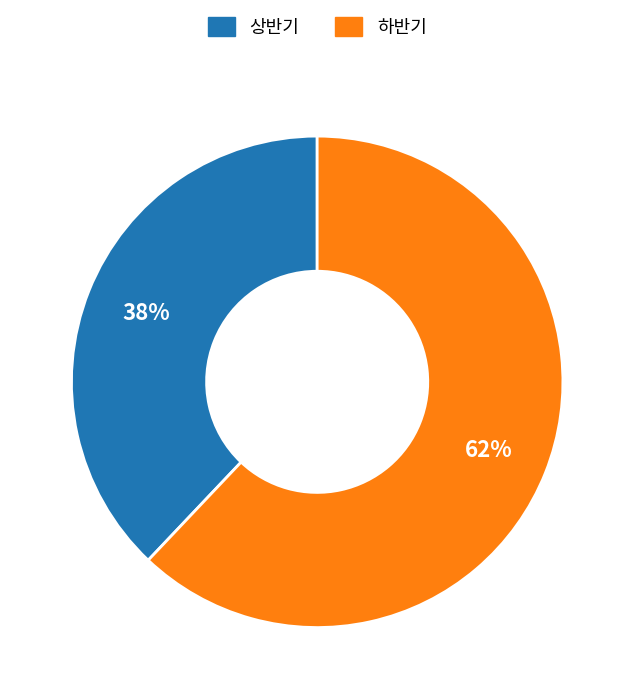

Count the number of slices in the pie.

2